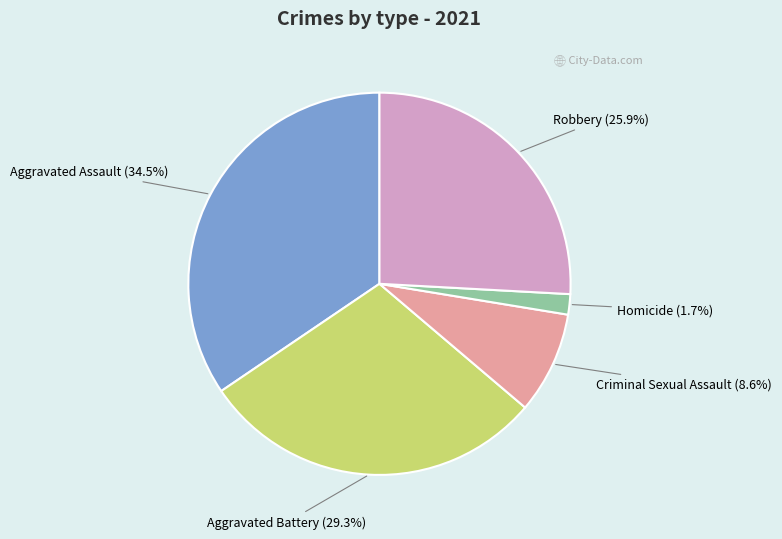

Is the sum of Aggravated Battery and Aggravated Assault greater than half?

Yes